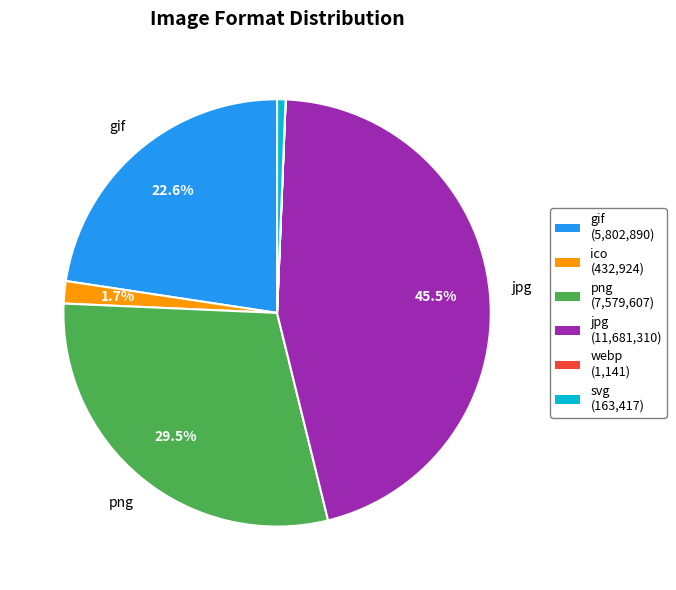

Is png the majority of the pie?

No